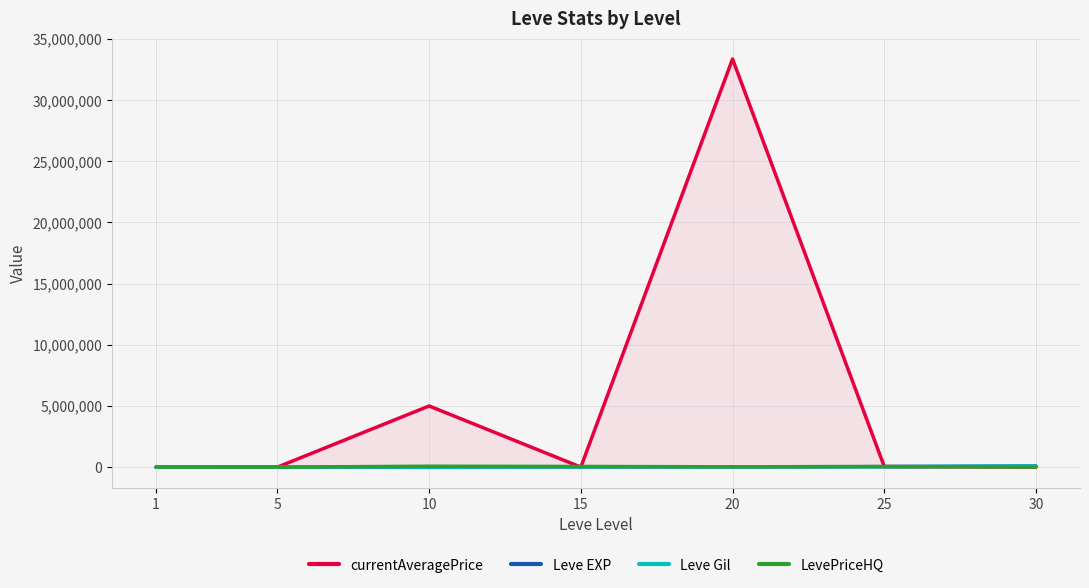

At which label is Leve Gil closest to 49955?

25